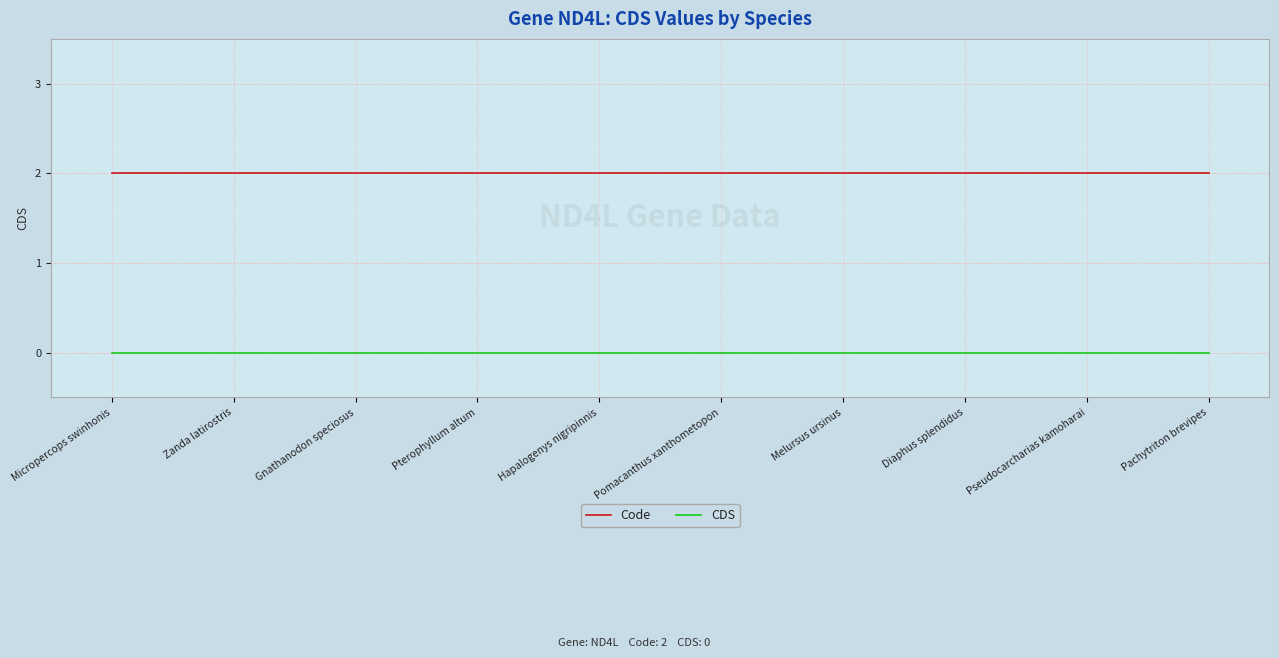

Reading right to left, extract all data points from this chart.

Code: 2	2	2	2	2	2	2	2	2	2
CDS: 0	0	0	0	0	0	0	0	0	0